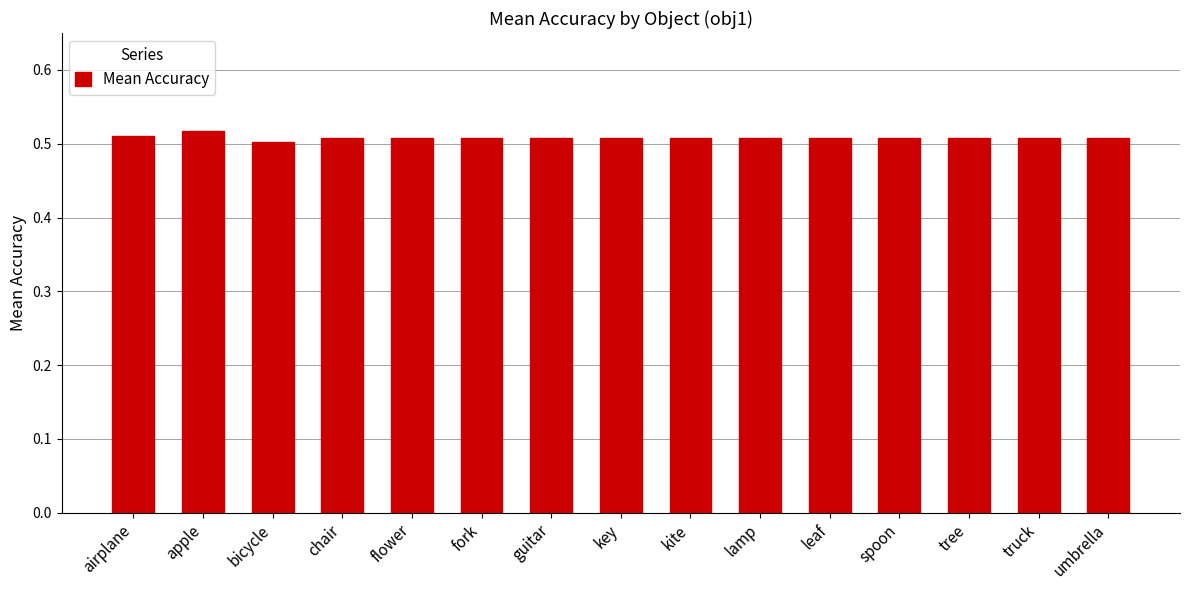

What is the label of the 8th bar from the left?

key